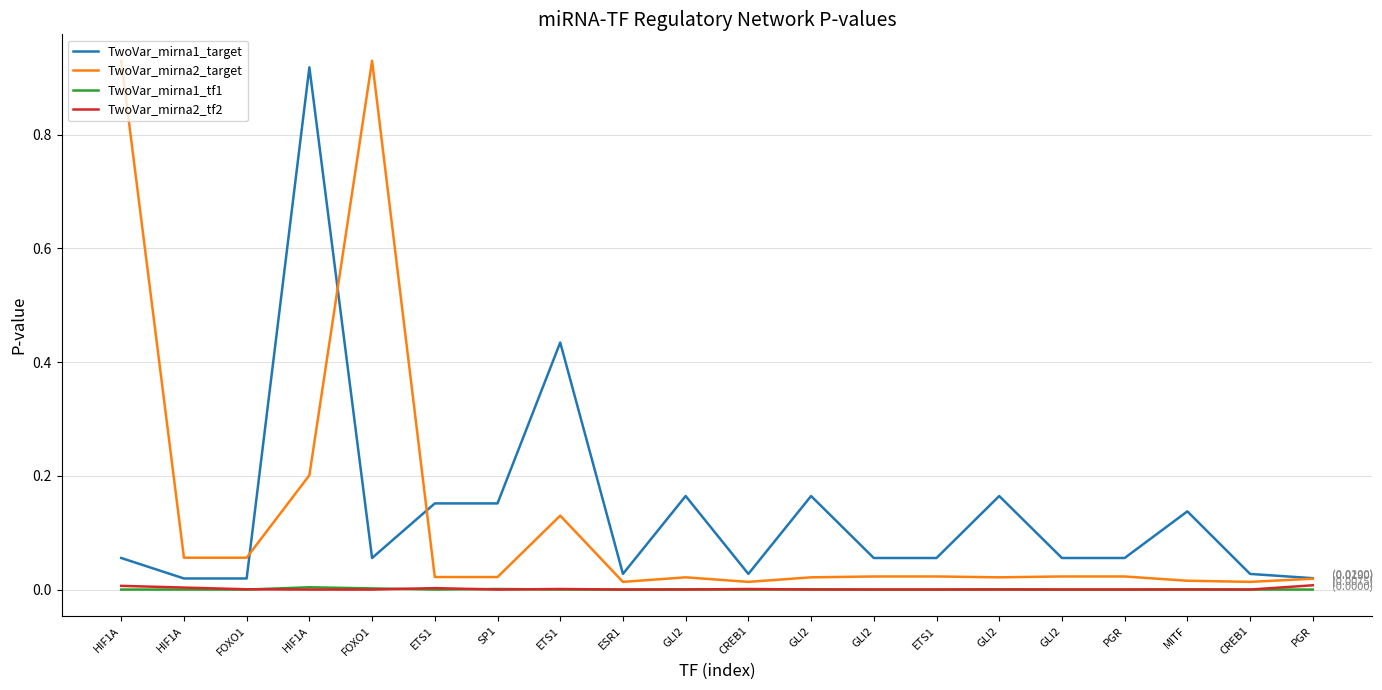

What are all the series names shown in the legend?

TwoVar_mirna1_target, TwoVar_mirna2_target, TwoVar_mirna1_tf1, TwoVar_mirna2_tf2